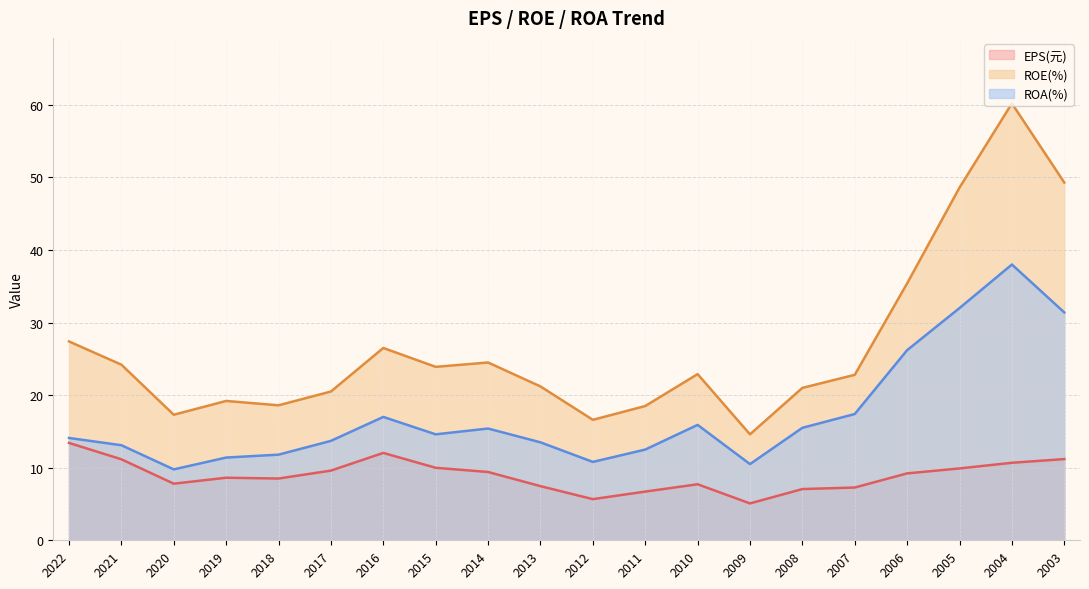

True or false: ROA(%) and EPS(元) intersect in this chart.

False